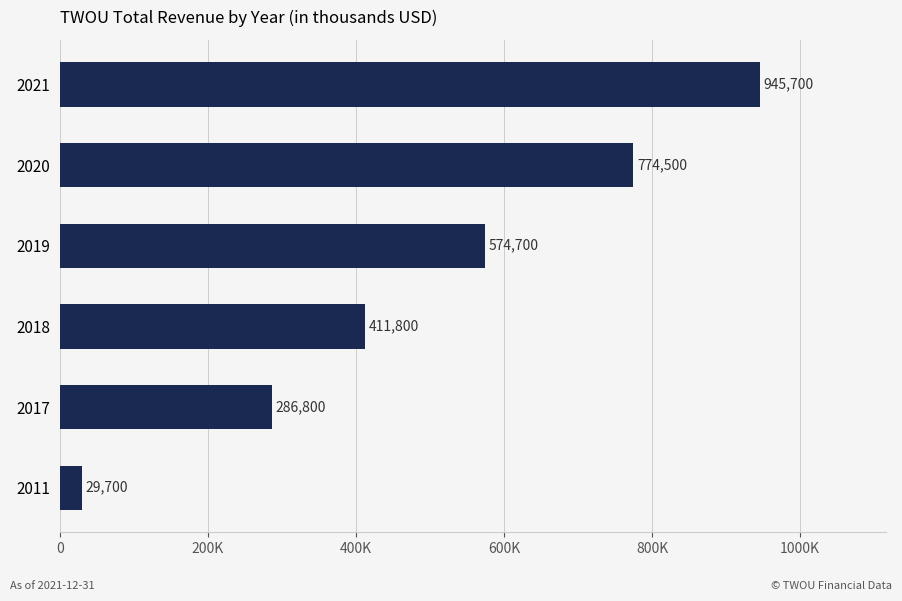

What is the difference between the maximum and minimum values?

916000